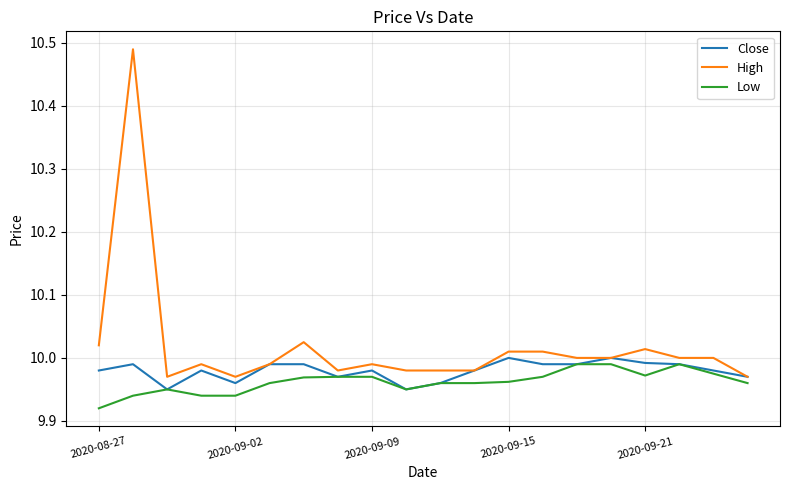

Which series has the widest spread of values?

High